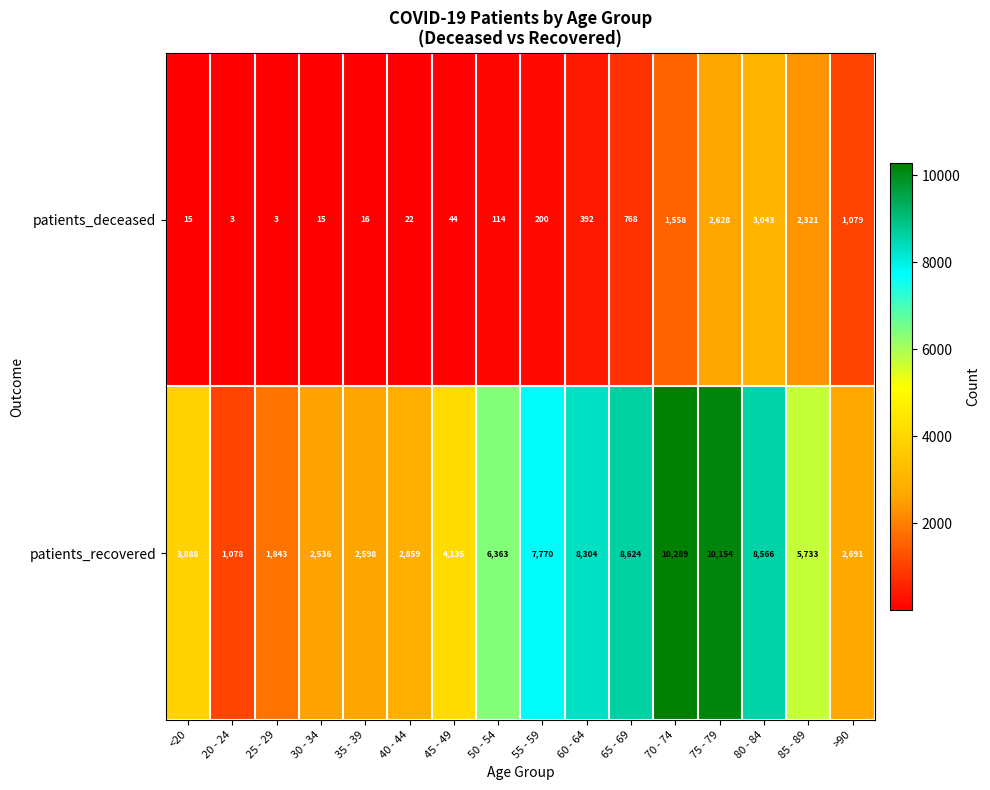

Which series has the largest total across all categories?

patients_recovered